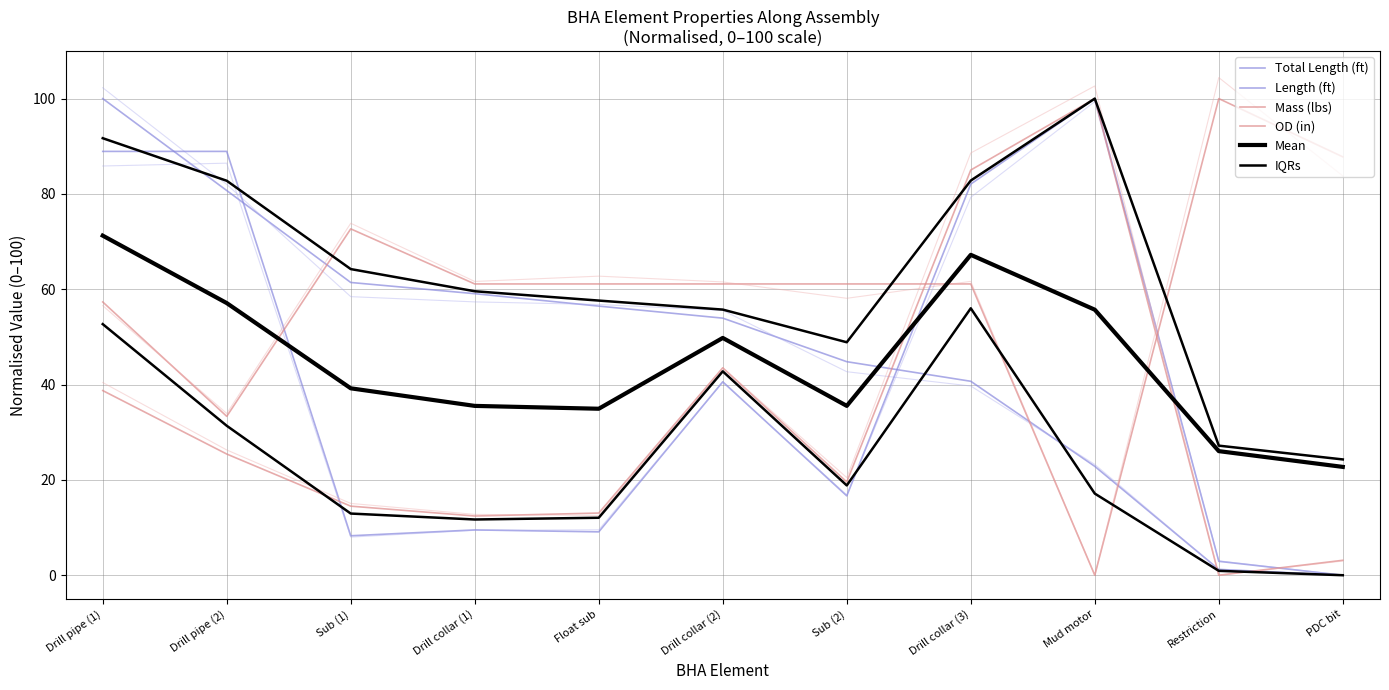

How many lines are shown in the chart?

6